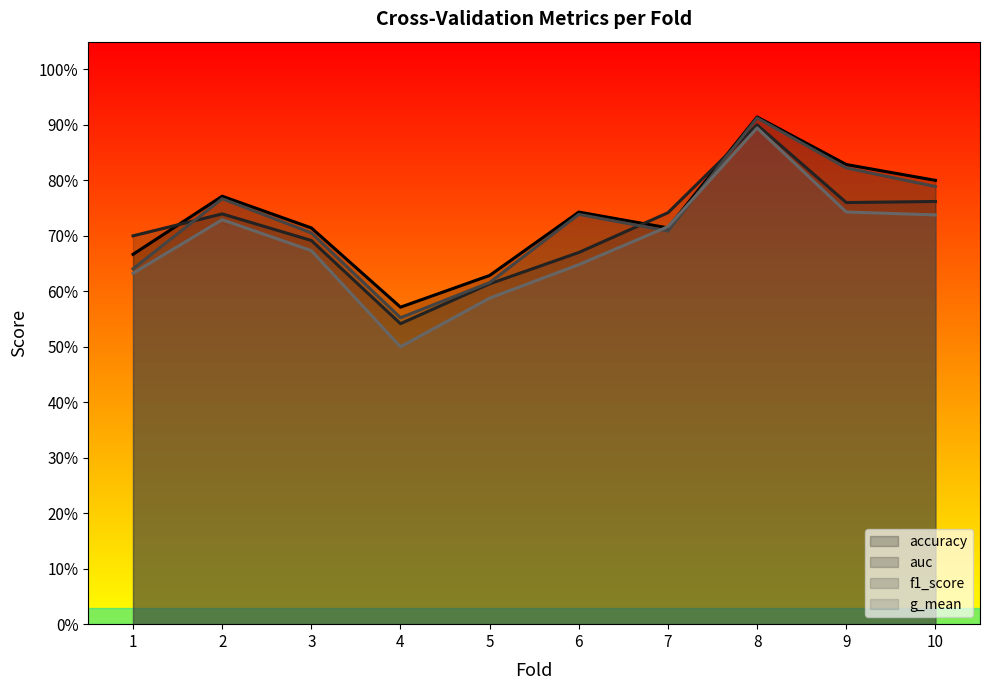

What is the value of the accuracy point at the 6th from the left?

0.7